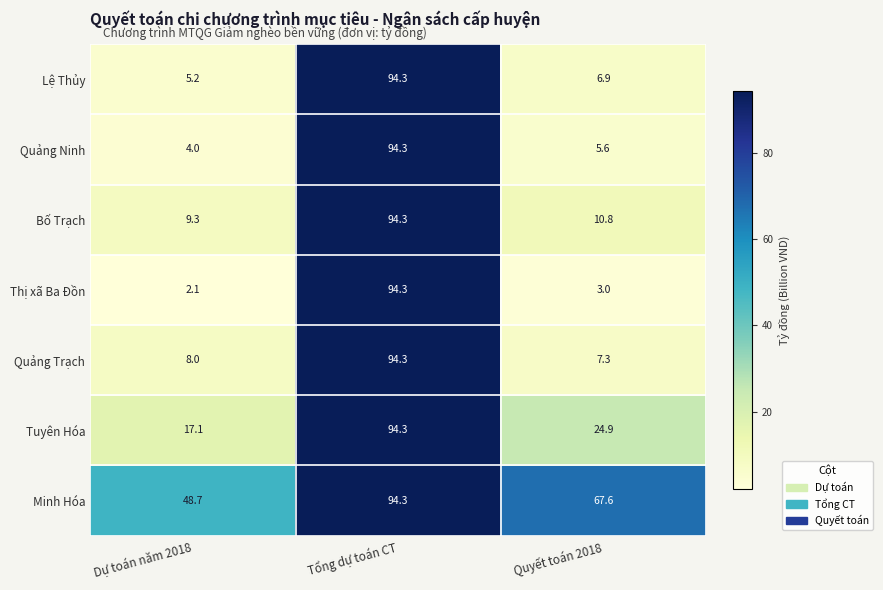

The value of Bố Trạch at Dự toán năm 2018 is 9.3. True or false?

True